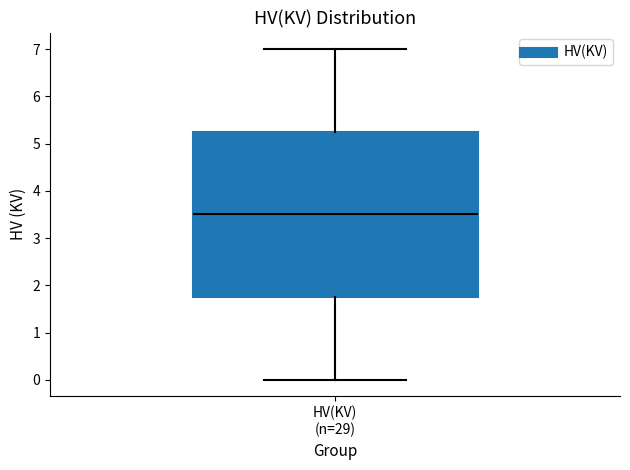

Transcribe this box plot: give where the median line is, the range the box spans, and where the two whiskers end, as read against the y-axis. The values are not printed on the chart, so give them approximately, as read against the axis.

median 3.5, box 1.8 to 5.3, whiskers 0.0 to 7.0